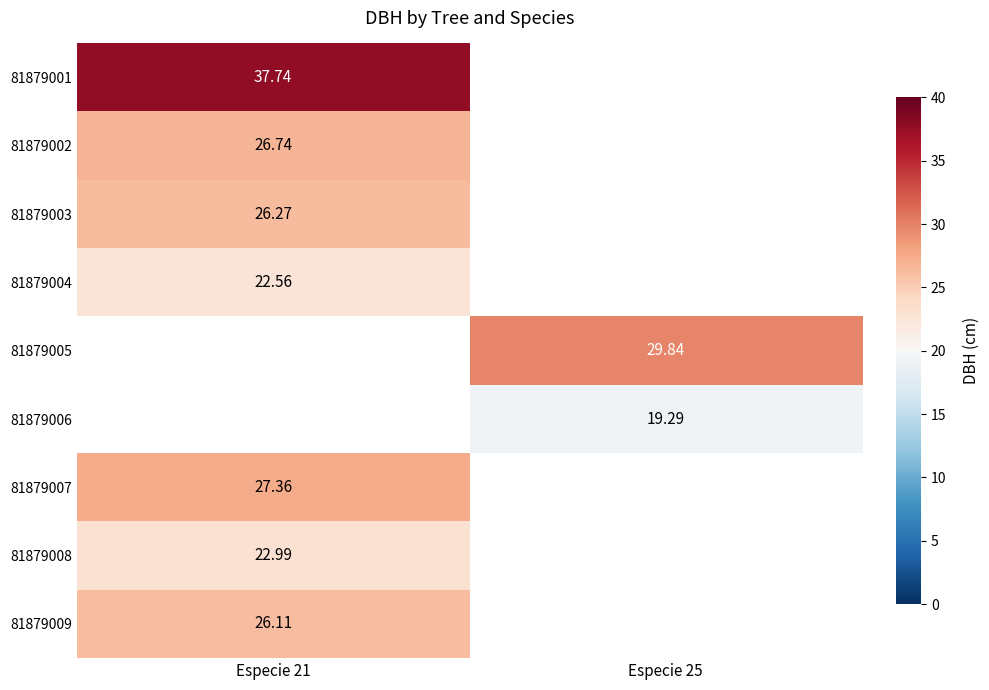

Is the value of 81879001 at Especie 21 greater than the value of 81879002 at Especie 21?

Yes